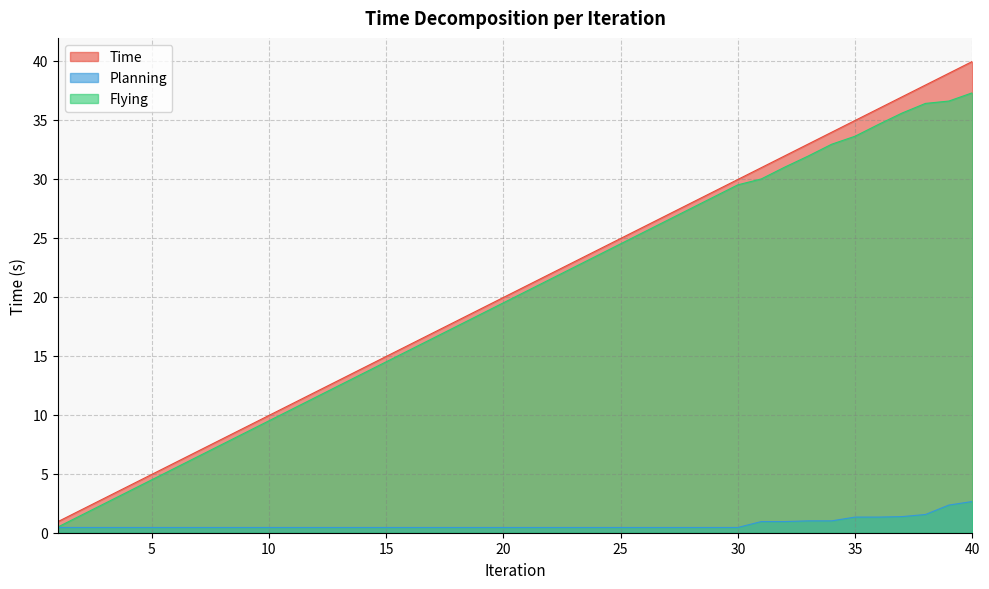

What are all the series names shown in the legend?

Time, Planning, Flying